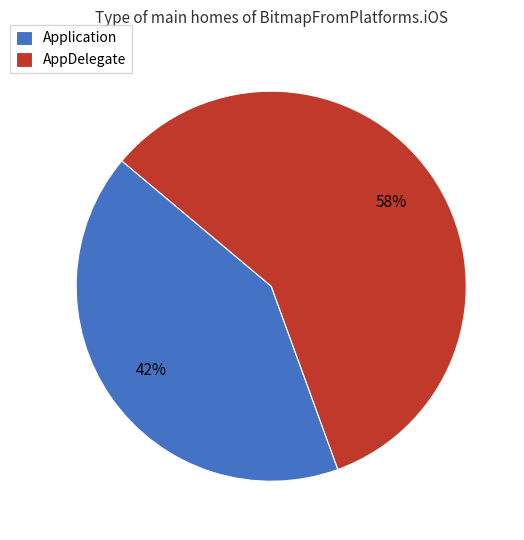

Which slice is the largest?

AppDelegate